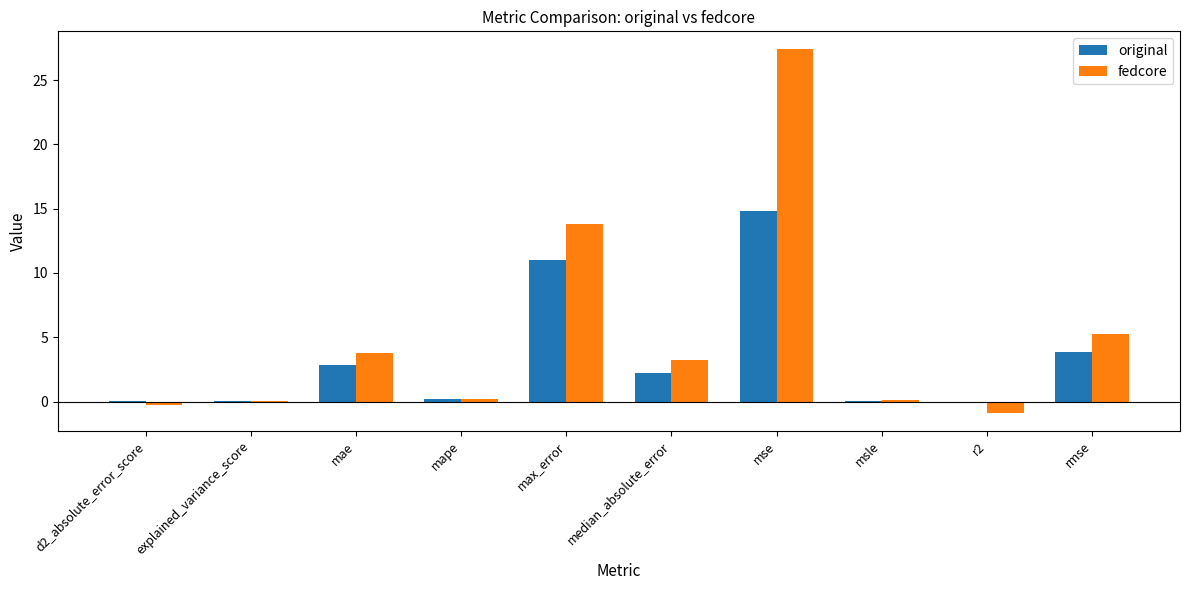

How many groups of bars are there?

10